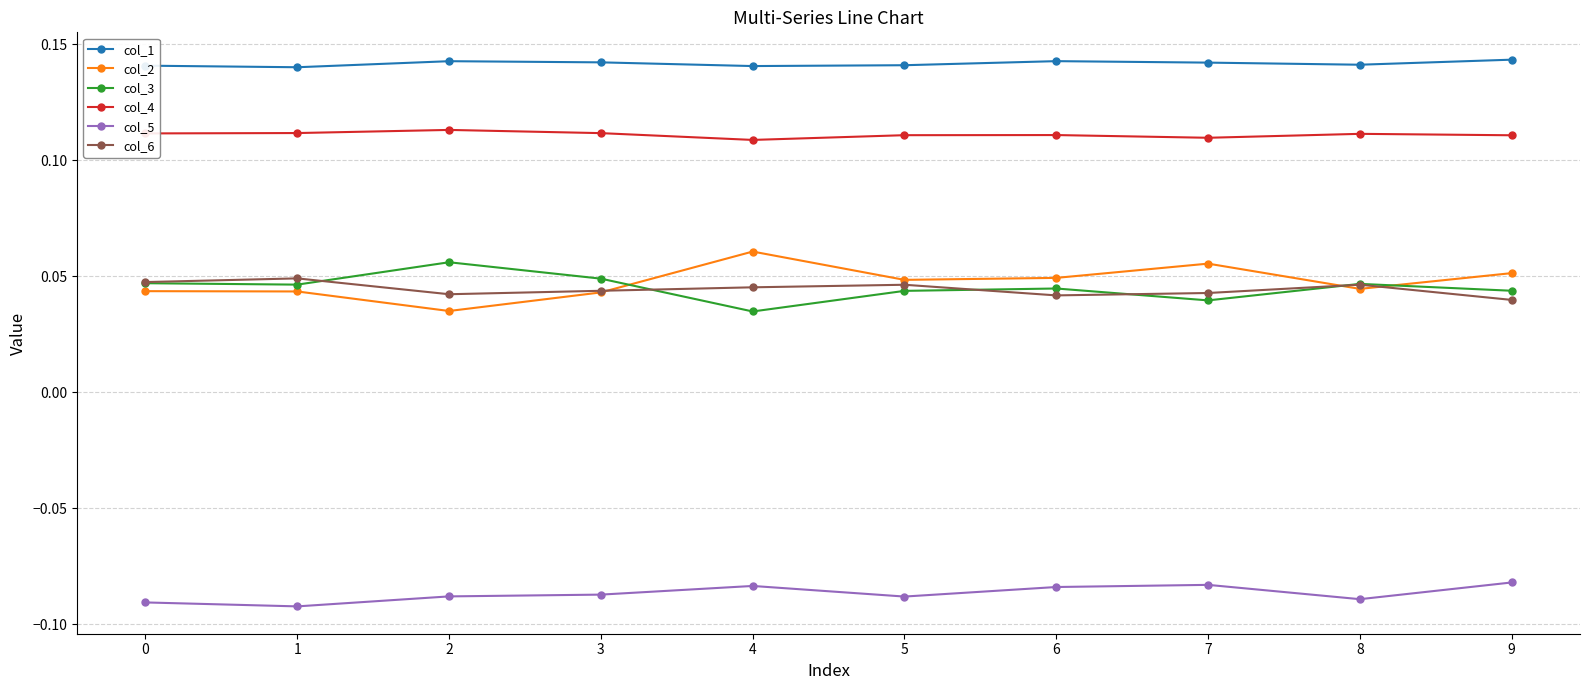

Where is col_2 nearest to the value 0?

2